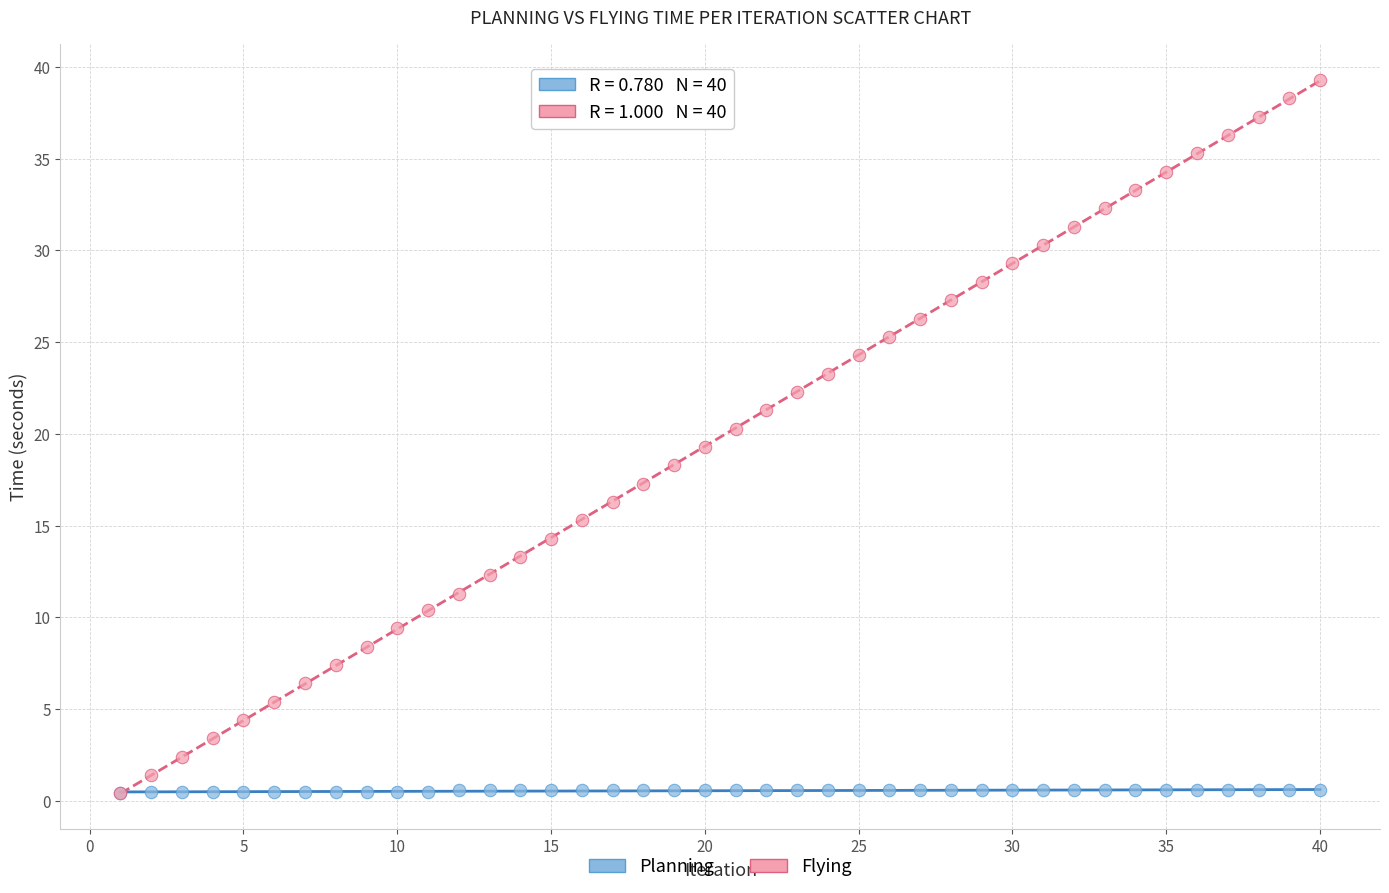

What are all the series names shown in the legend?

Planning, Flying